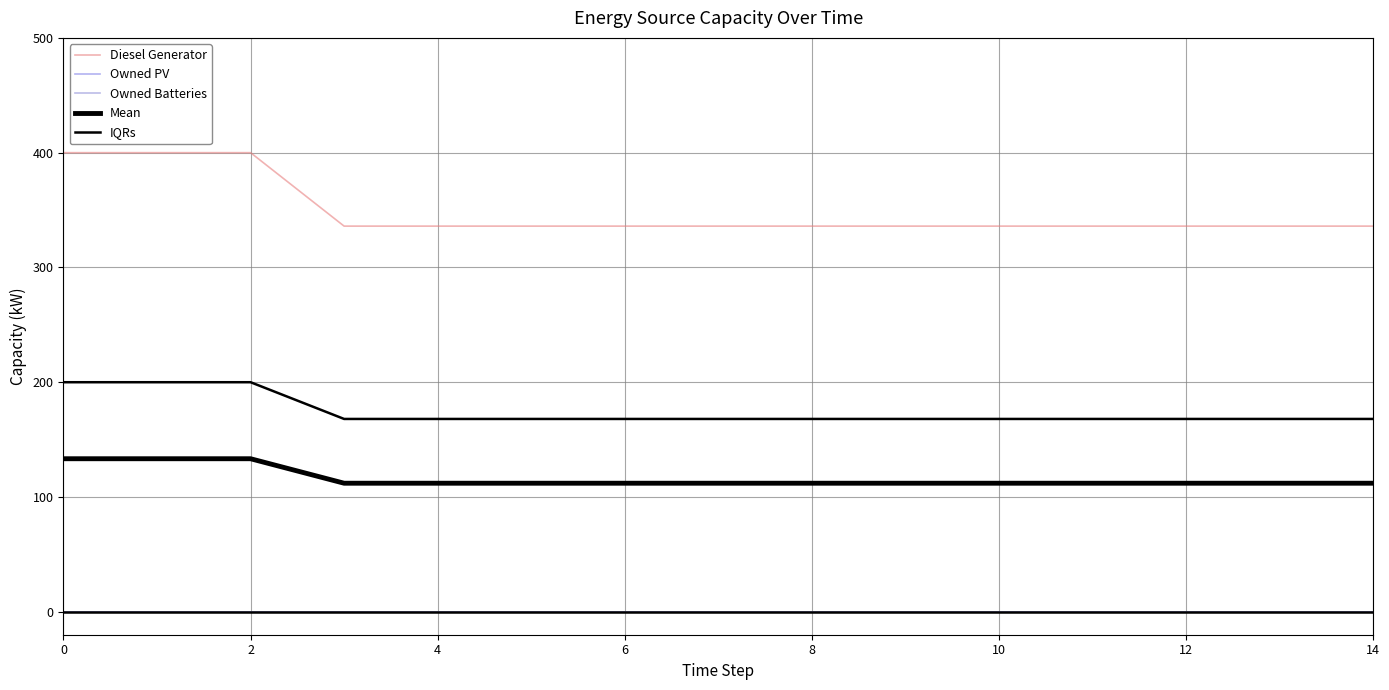

Is the value of Owned Batteries at 0 greater than the value of Diesel Generator at 0?

No